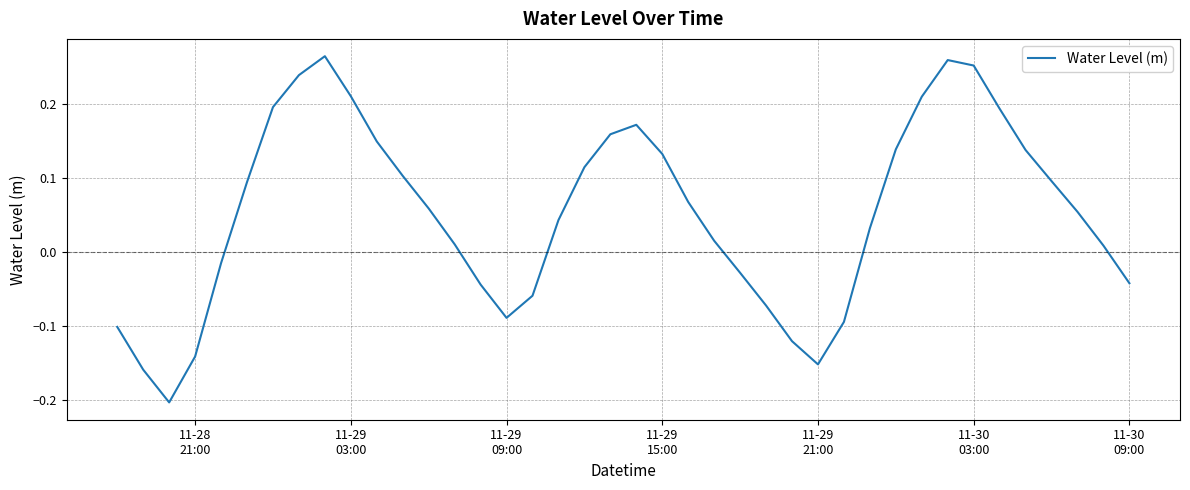

What is the minimum value shown in the chart?

-0.2